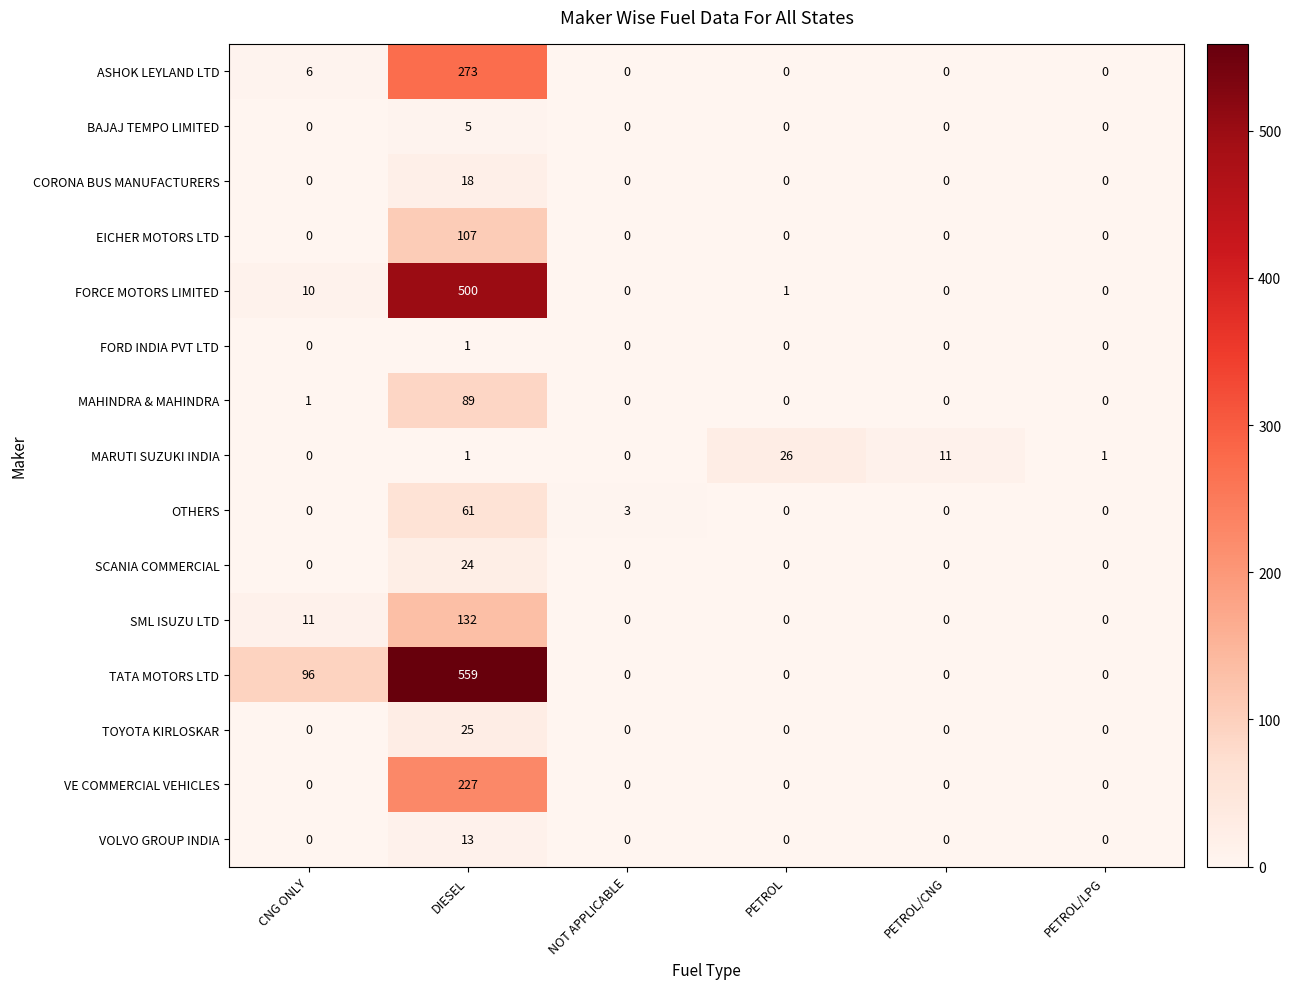

The VOLVO GROUP INDIA series shows 8 at NOT APPLICABLE. True or false?

False